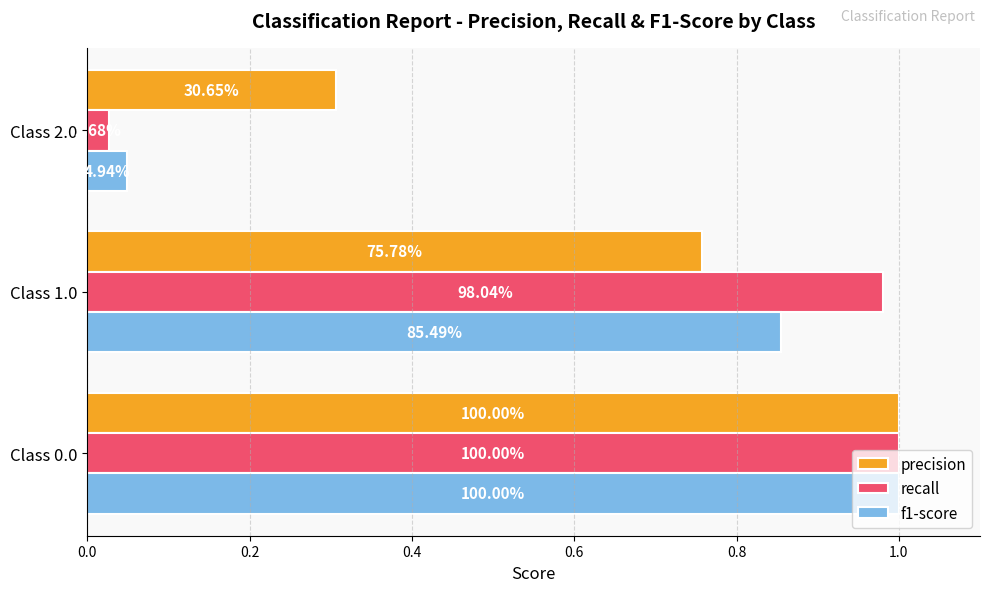

What is the greatest value displayed?

1.0